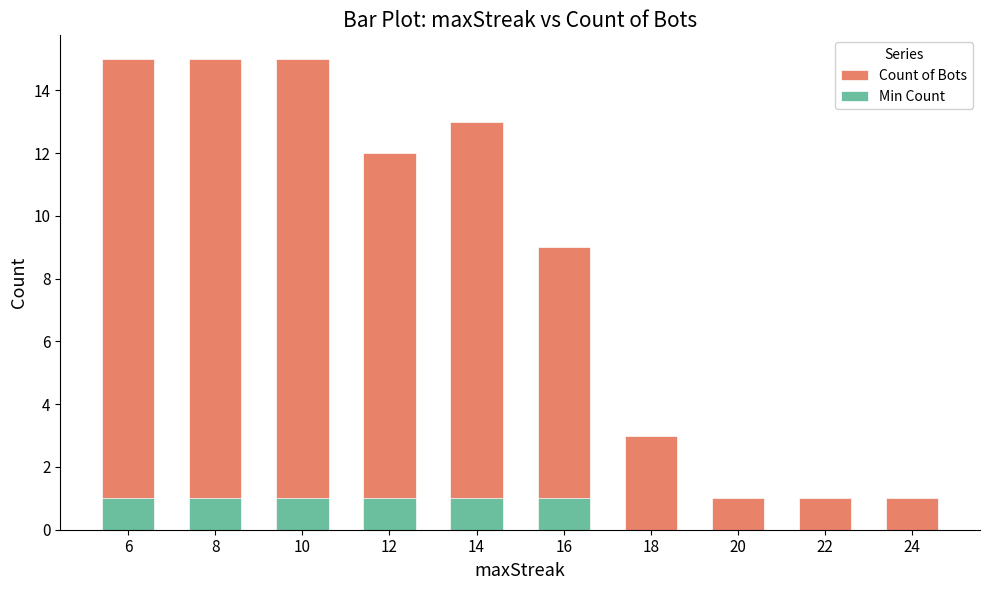

Rank the series by their average value, from highest to lowest.

Count of Bots, Min Count